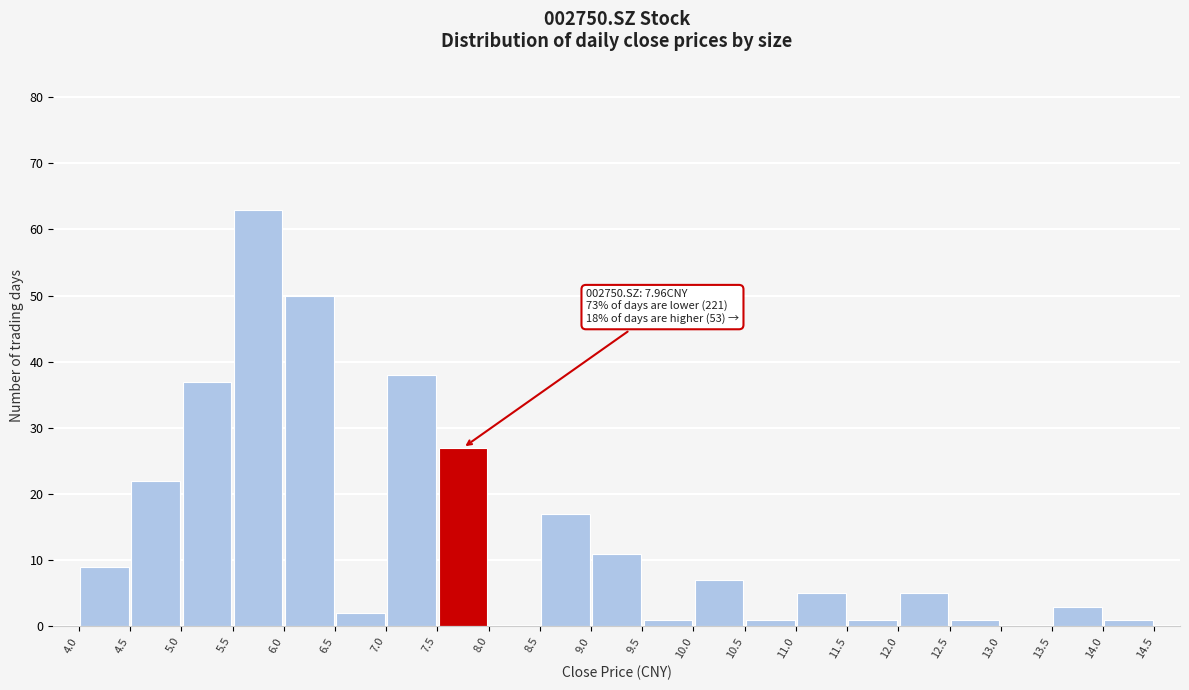

Which range on the x-axis has the tallest bar?

5.5 to 6.0